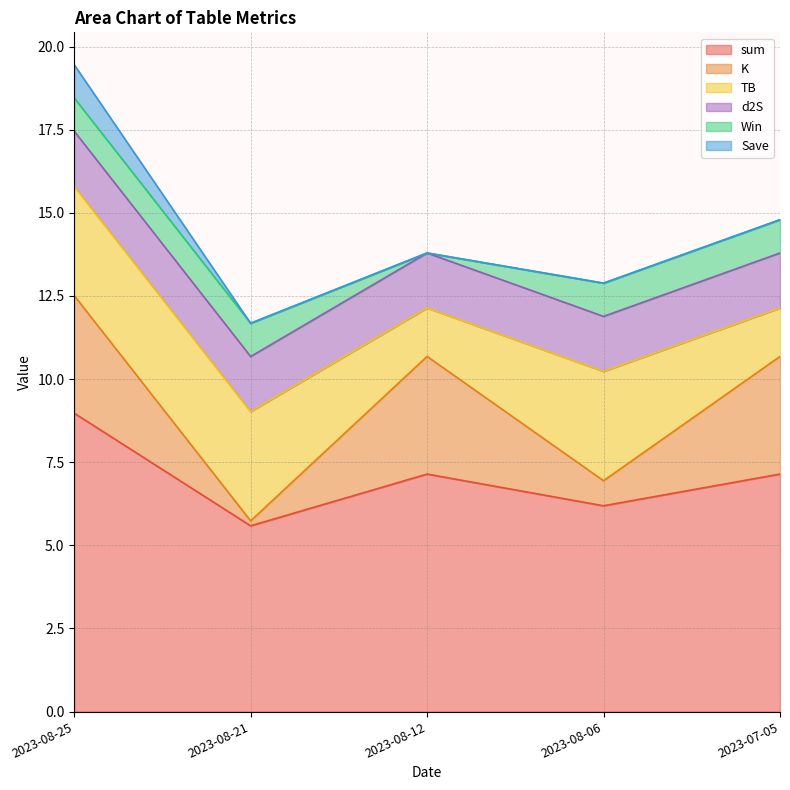

Between 2023-08-25 and 2023-07-05, which series saw the biggest shift?

sum